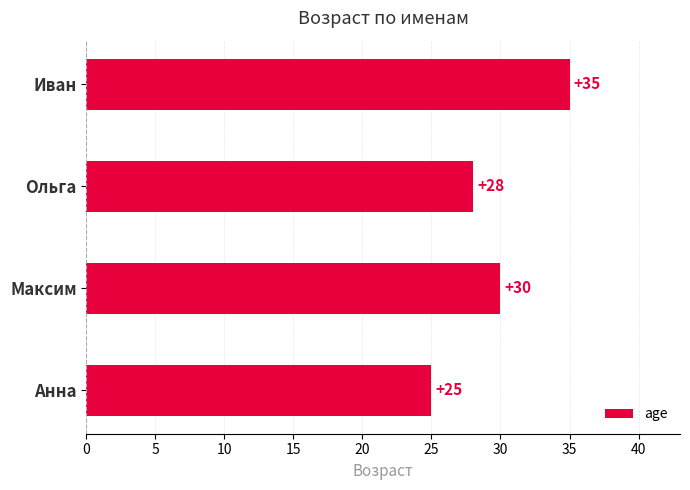

List the labels in order of value, smallest first.

Анна, Ольга, Максим, Иван